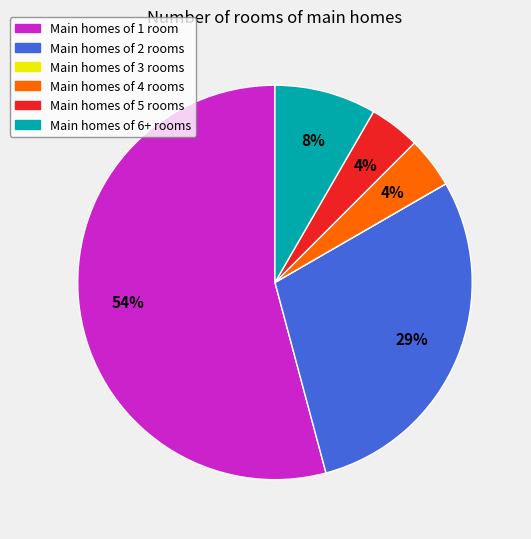

To the nearest percent, what is the average slice percentage?

17%